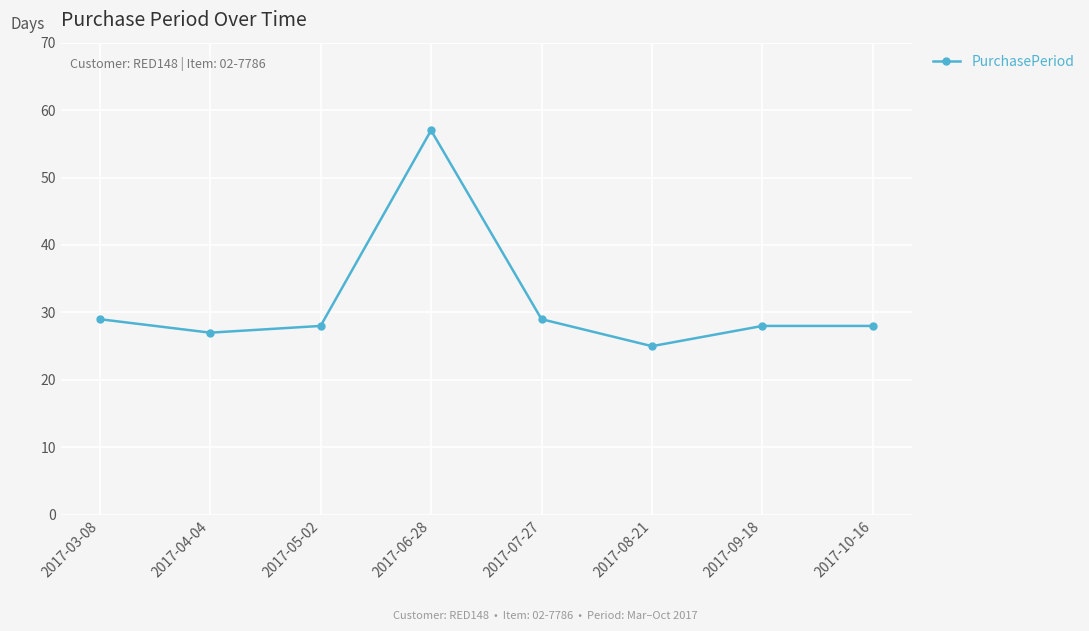

Reading left to right, transcribe all the data shown in this chart.

2017-03-08=29	2017-04-04=27	2017-05-02=28	2017-06-28=57	2017-07-27=29	2017-08-21=25	2017-09-18=28	2017-10-16=28